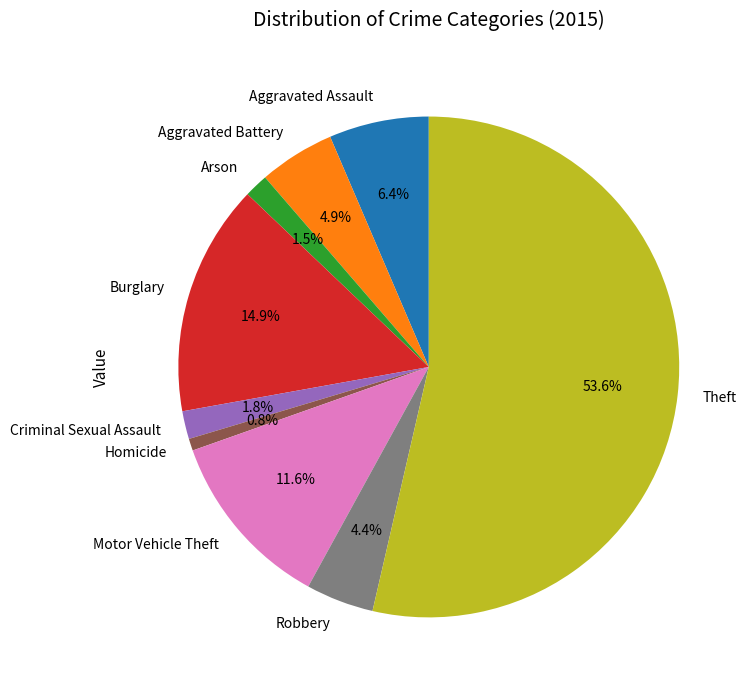

Which has a higher value, Homicide or Theft?

Theft